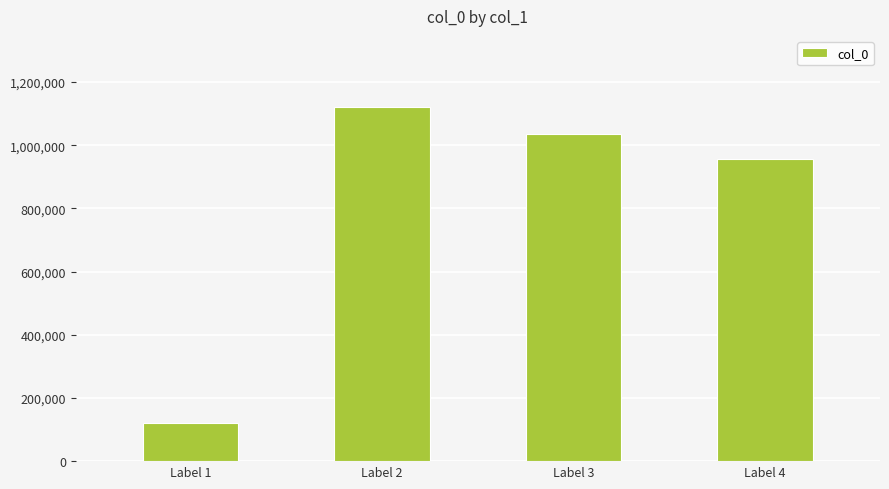

What is the smallest value displayed?

122295